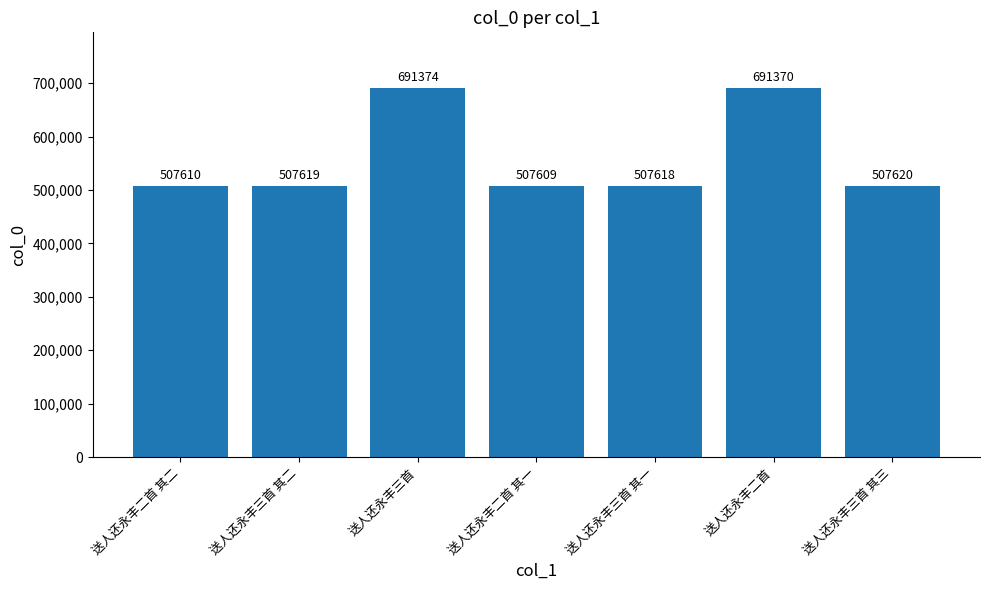

What is the approximate value at 送人还永丰三首 其三?

507620